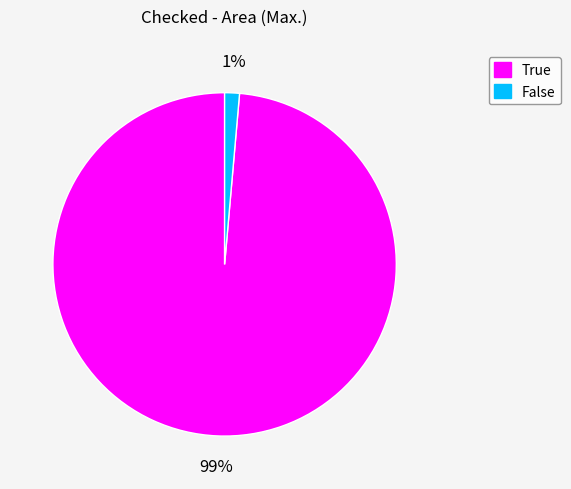

Which slice is the largest?

True